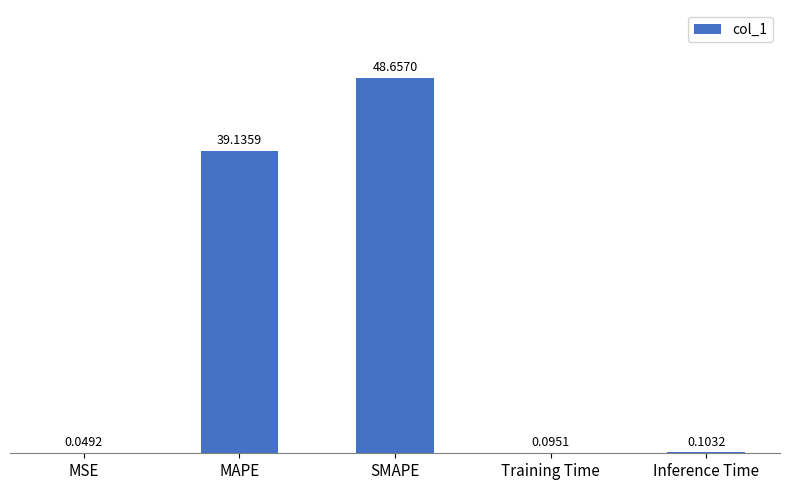

What is the approximate value at SMAPE?

48.7